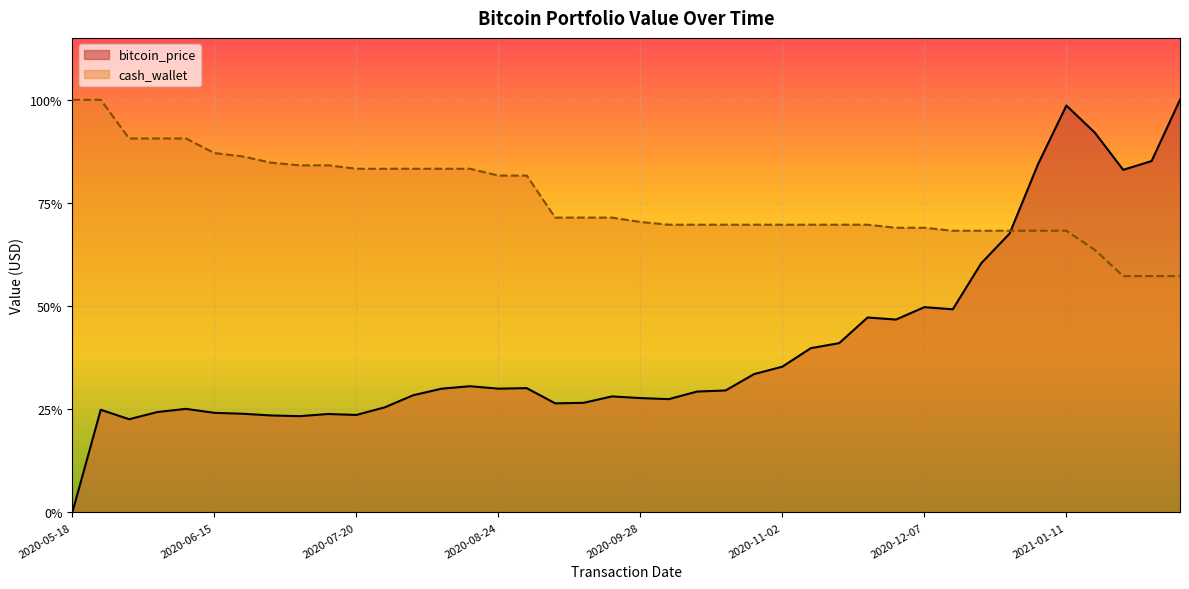

What are all the series names shown in the legend?

bitcoin_price, cash_wallet